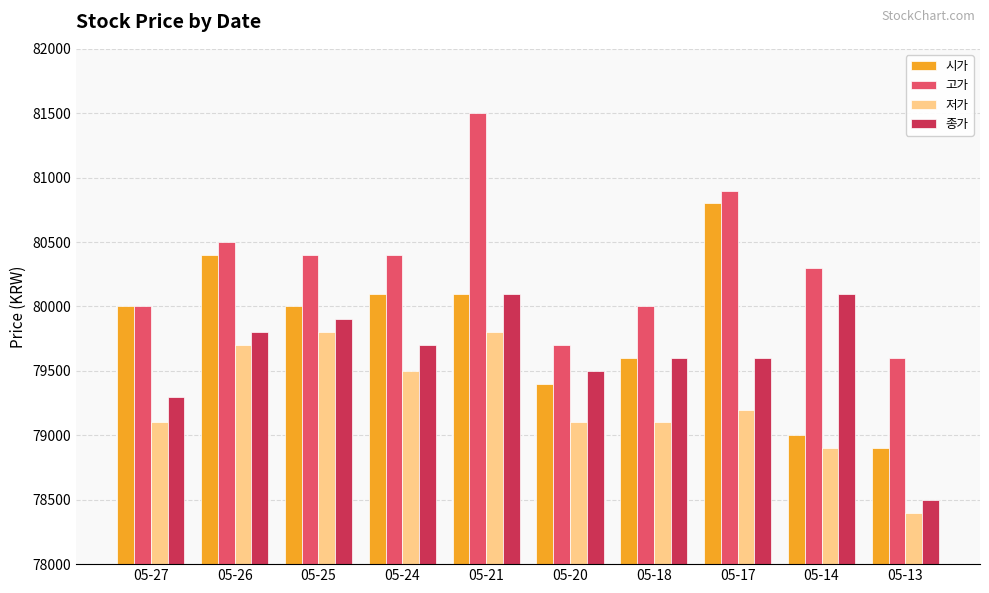

What is the smallest value displayed?

78400